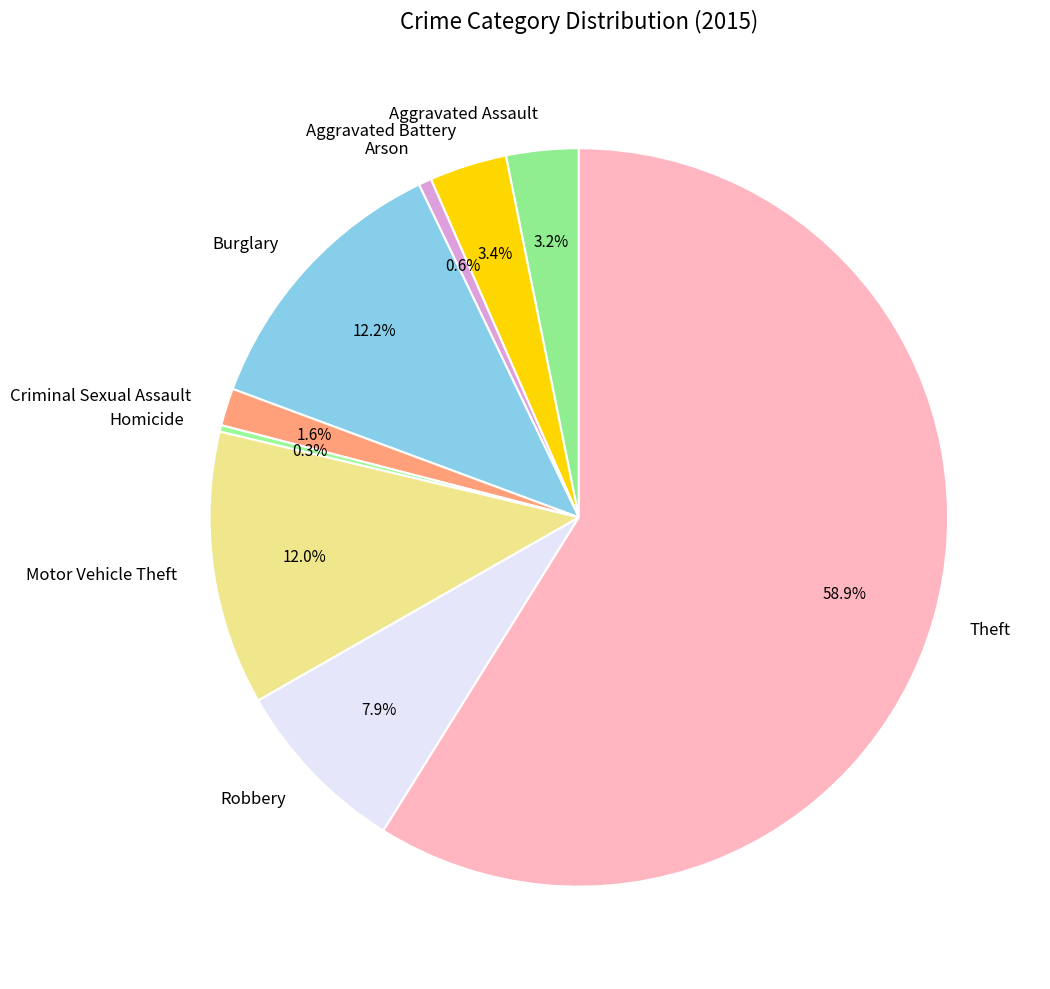

Do Criminal Sexual Assault and Robbery together represent more than half of the pie?

No